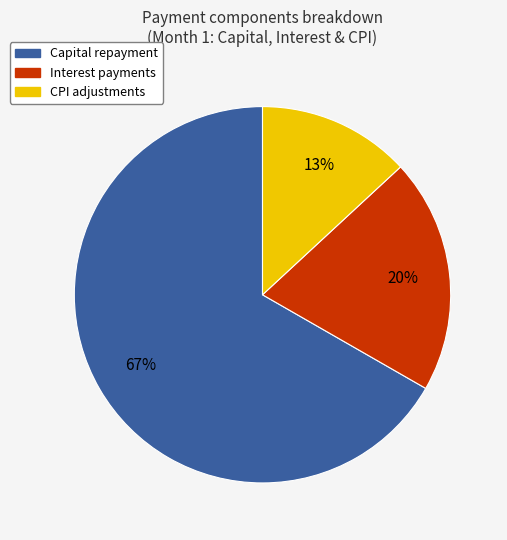

Does any single category account for the majority?

Yes